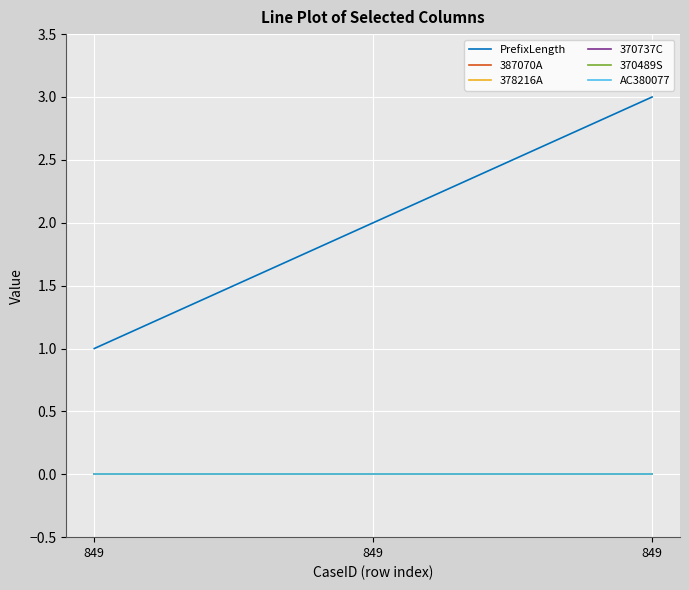

The value of 378216A at 849 is 0. True or false?

True